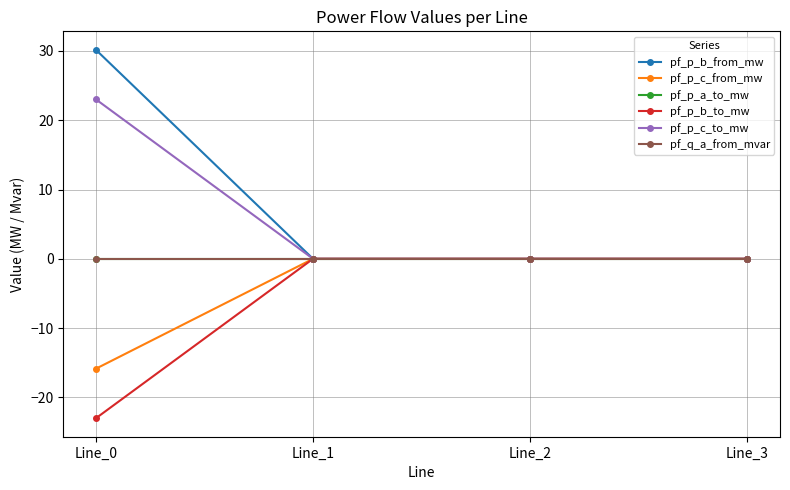

Is this an area chart (filled region under the line)?

No